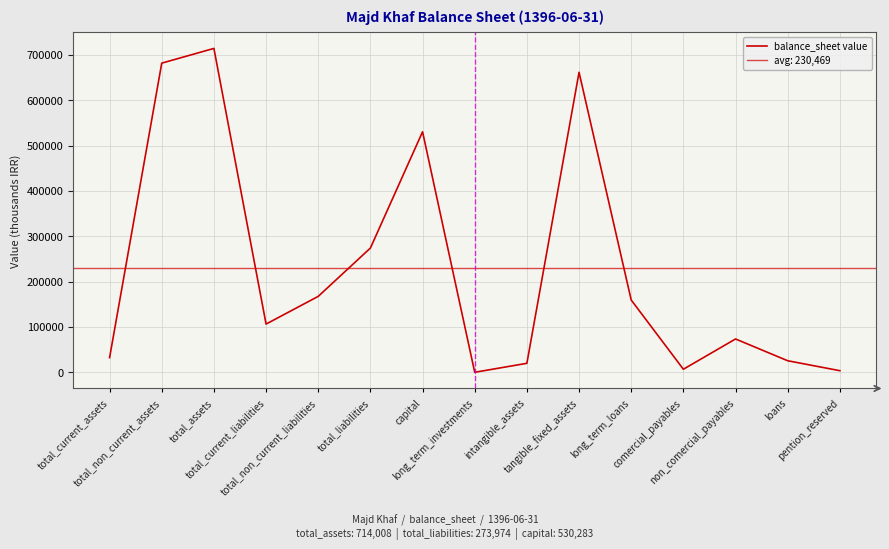

Reading left to right, extract all data points from this chart.

32452	681556	714008	106475	167499	273974	530283	190	19968	661398	159433	6897	73603	25614	3684